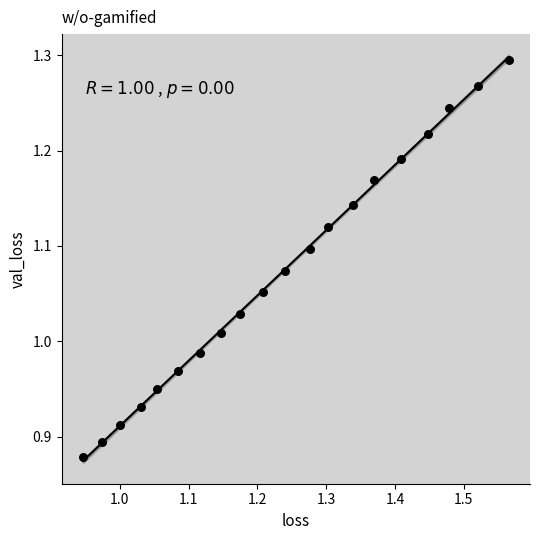

What is the range of Y values (max minus min)?

0.4